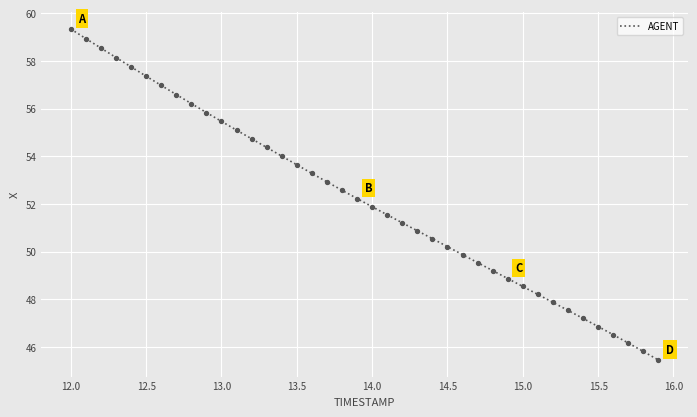

What is the maximum value shown in the chart?

59.3